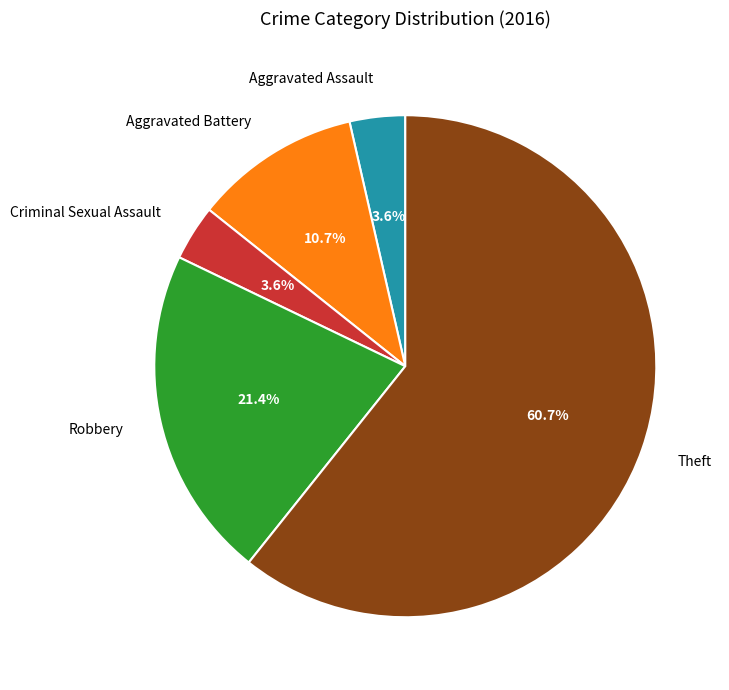

Which has a higher value, Aggravated Battery or Criminal Sexual Assault?

Aggravated Battery